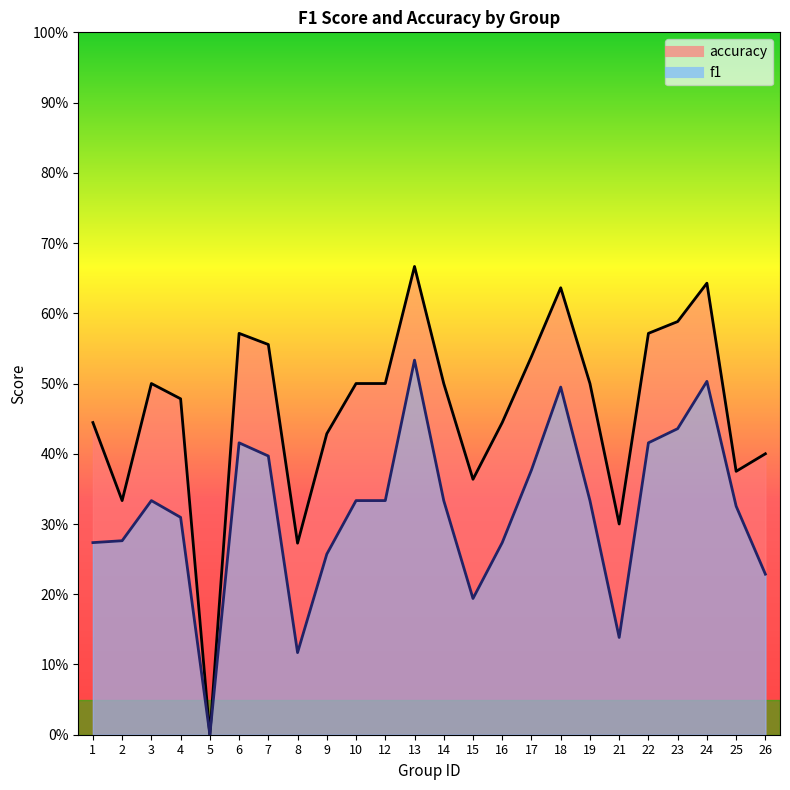

Between 2 and 26, which series saw the biggest shift?

accuracy